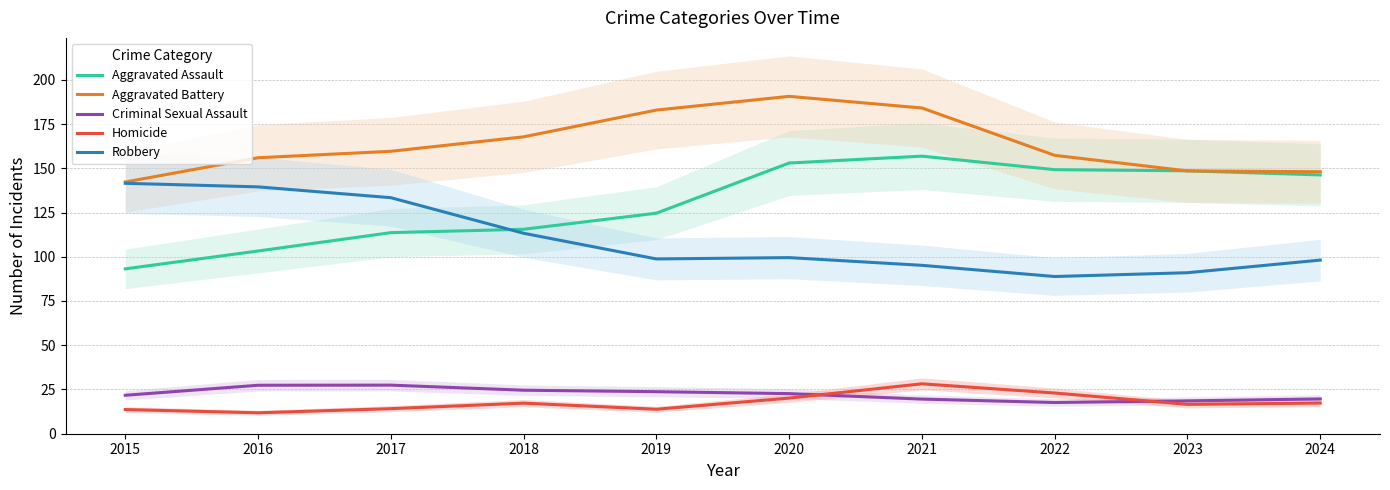

What are all the series names shown in the legend?

Aggravated Assault, Aggravated Battery, Criminal Sexual Assault, Homicide, Robbery